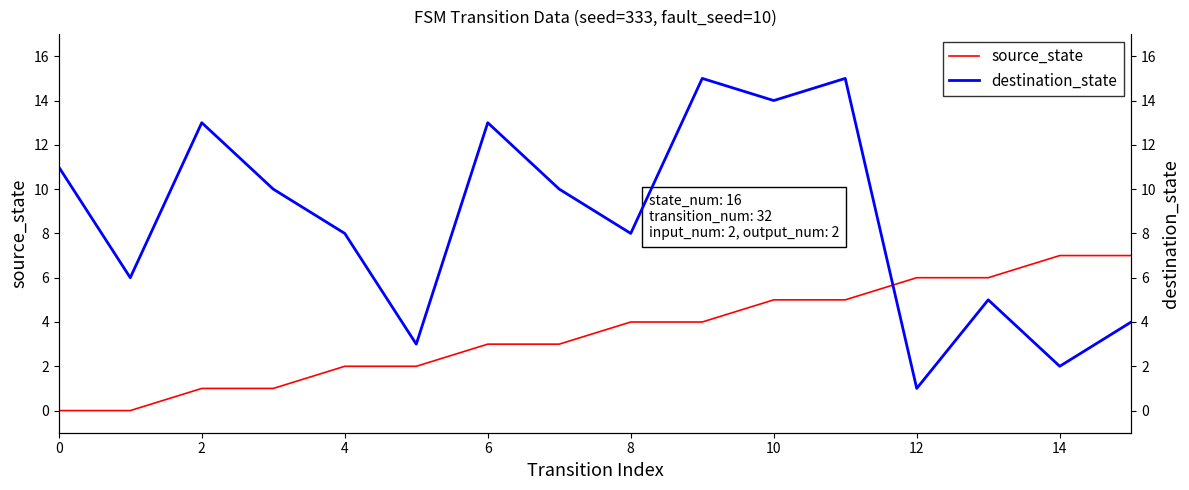

Which series ends up on top after the final intersection of source_state and destination_state?

source_state